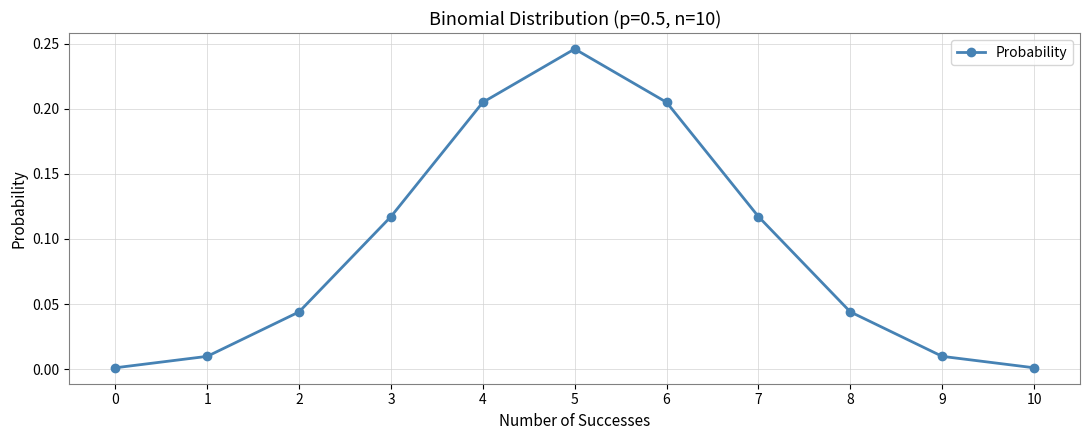

What is the change in value from 5 to 9?

-0.2